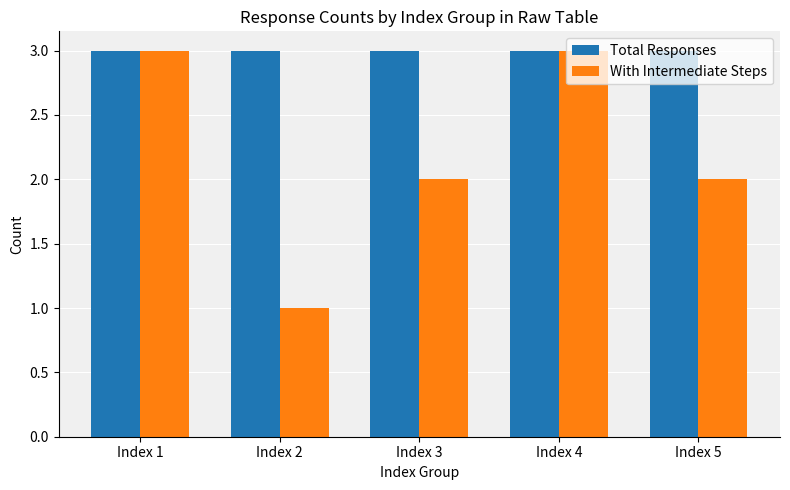

What is the maximum value for Total Responses?

3